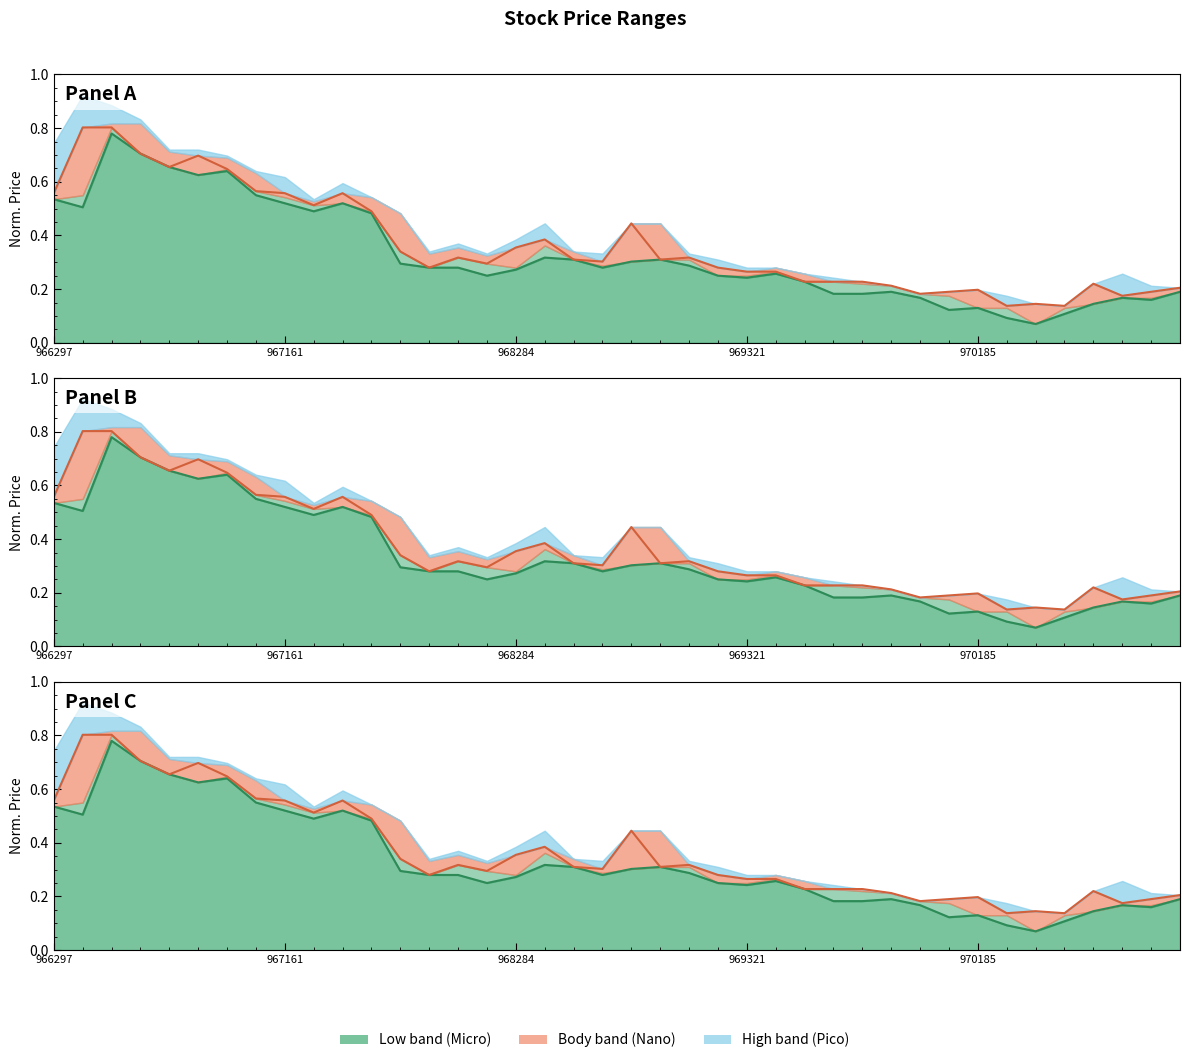

What is the approximate value of low at 29?

0.2